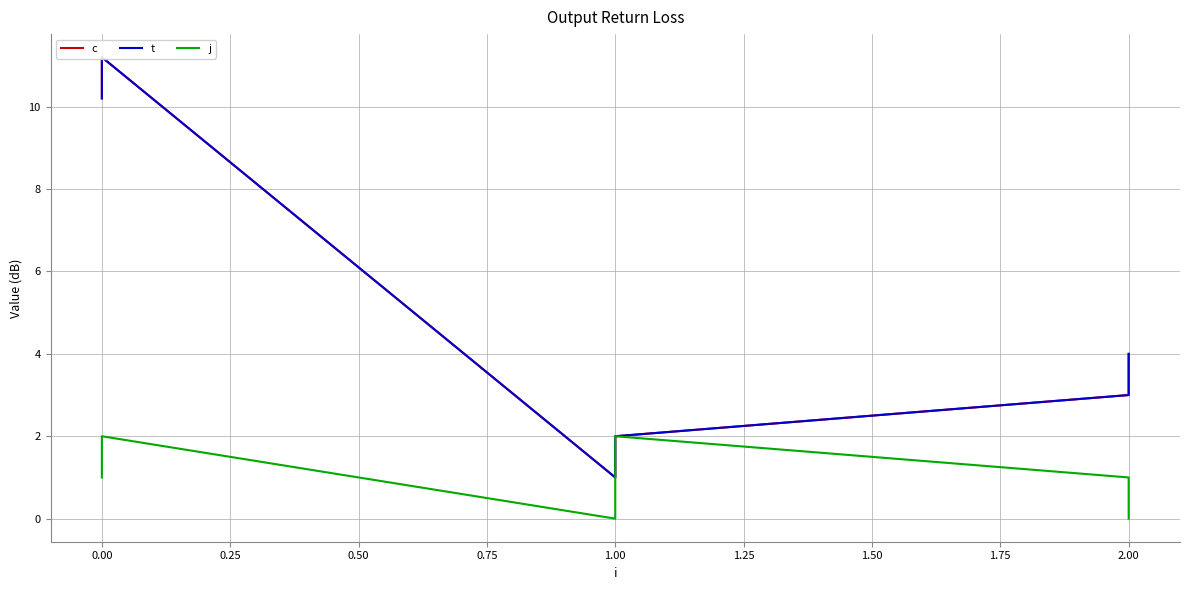

True or false: j has more than 1 interior local peaks.

True